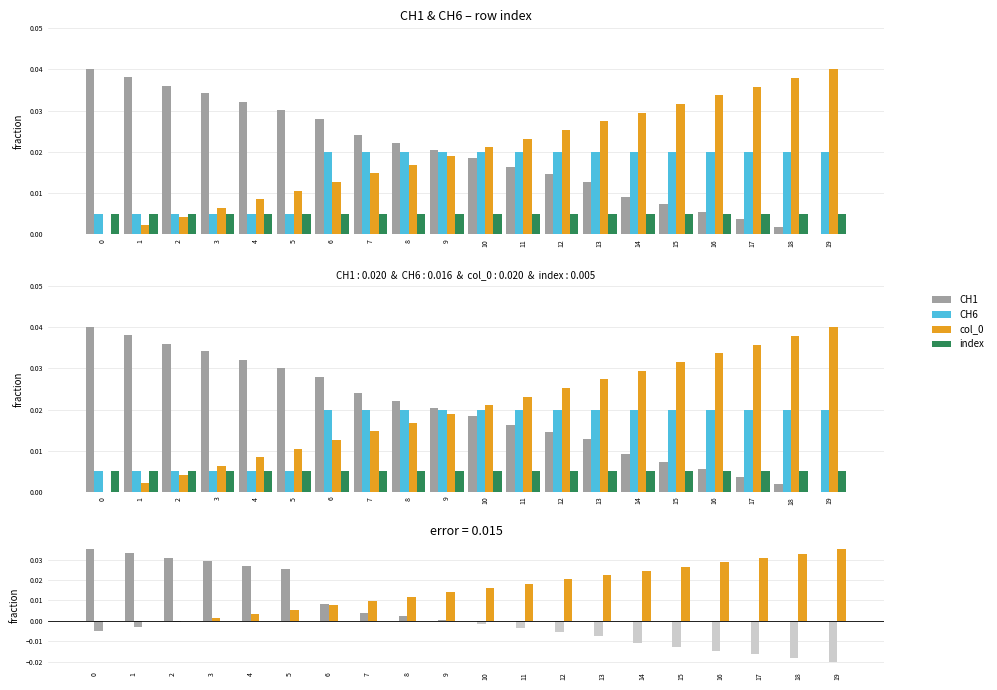

The value of col_0 at 11 is 0.0. True or false?

False